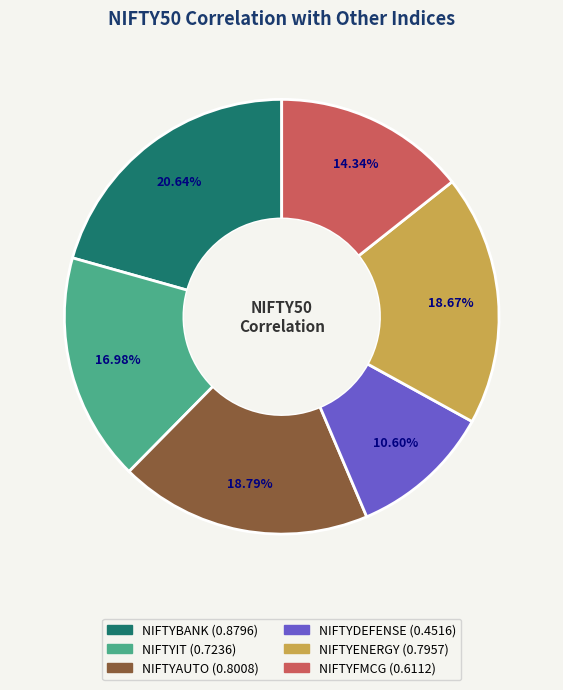

Is the sum of NIFTYDEFENSE and NIFTYBANK greater than half?

No